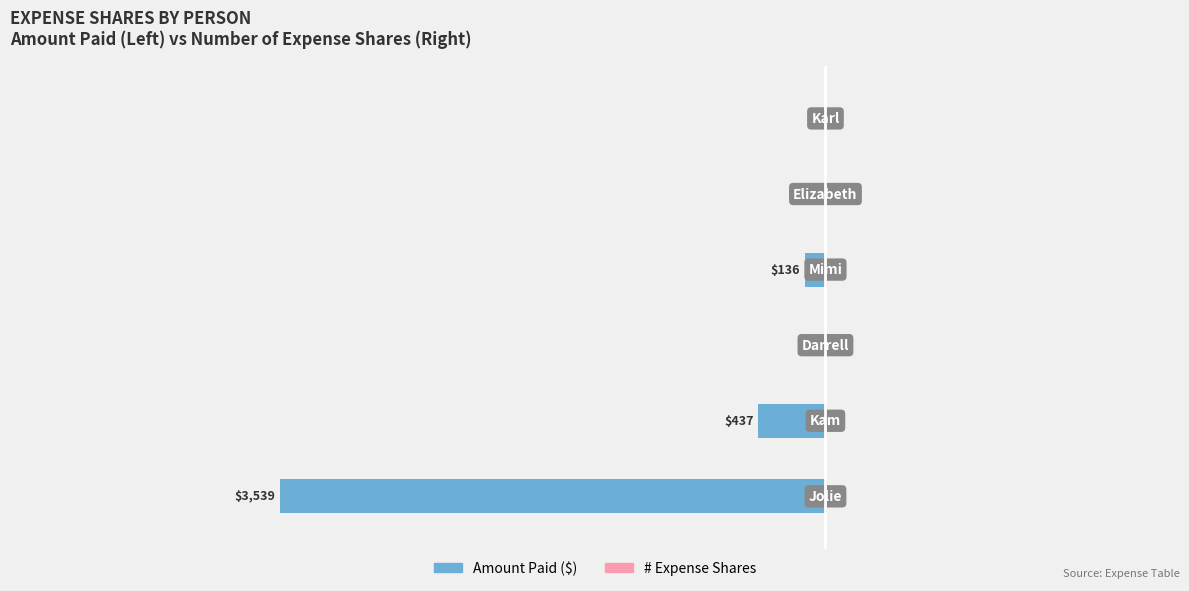

Are the bars grouped side by side (vs. stacked)?

Yes